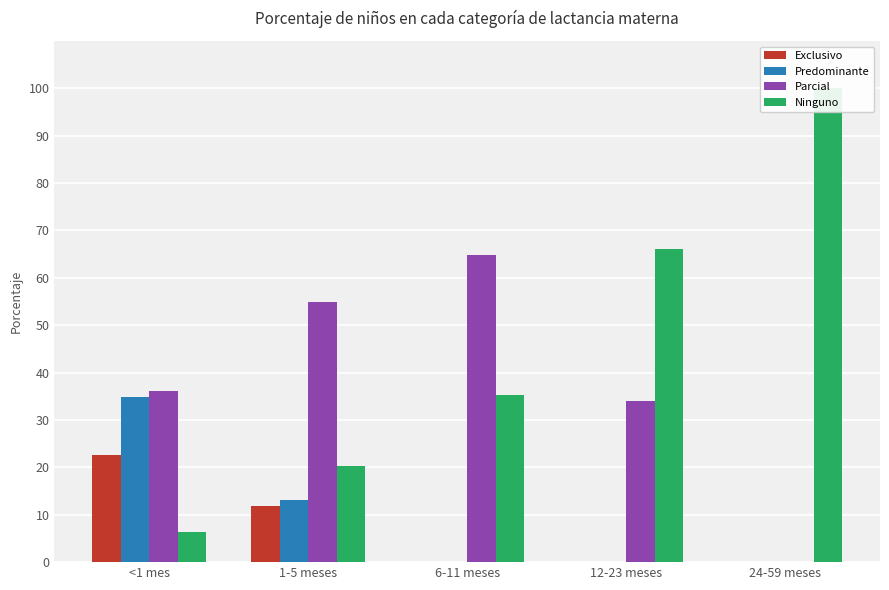

Does the chart contain stacked bars?

No